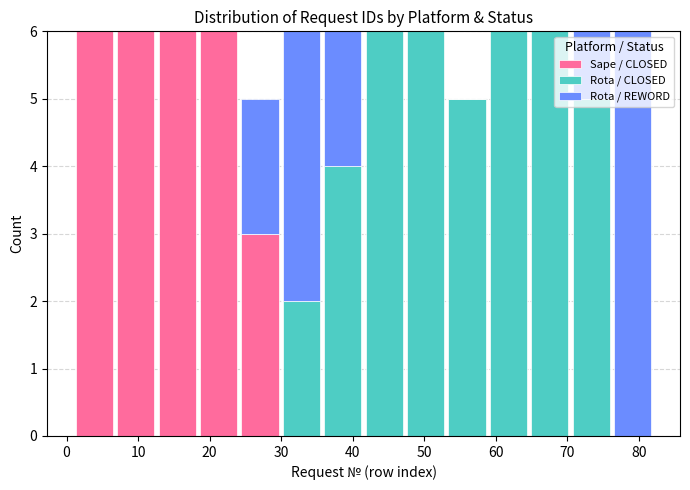

What is the total height of the stacked bar covering 59 to 65 on the x-axis? Neither the bar edges nor the heights are printed on the chart, so give them approximately, as read against the axes.

6